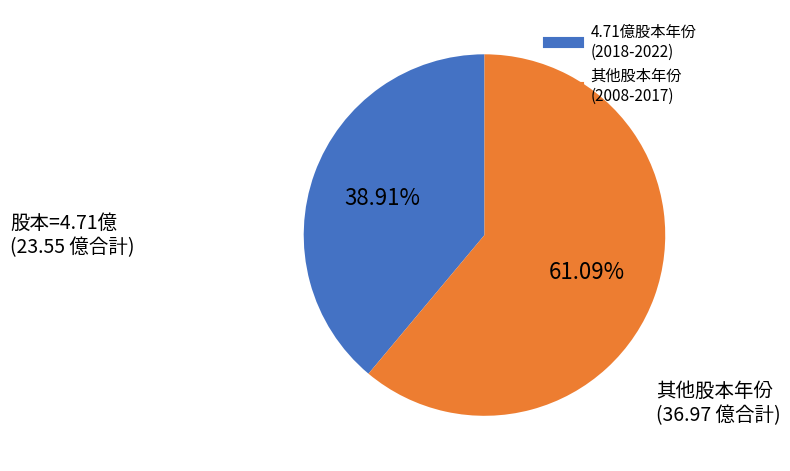

Does any single category account for the majority?

Yes